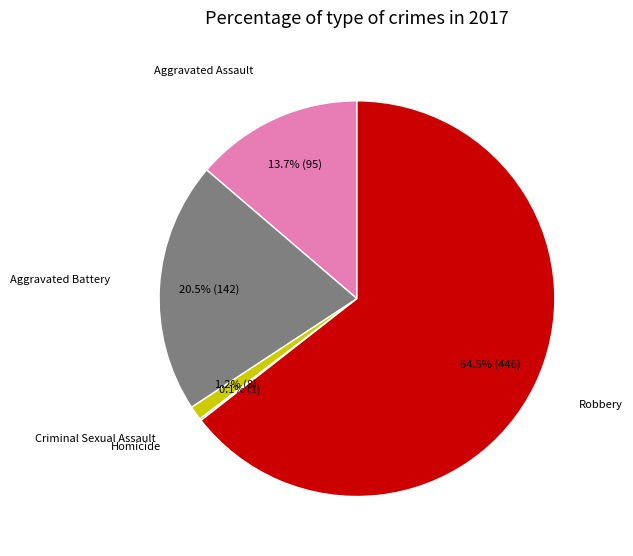

Does any single category account for the majority?

Yes